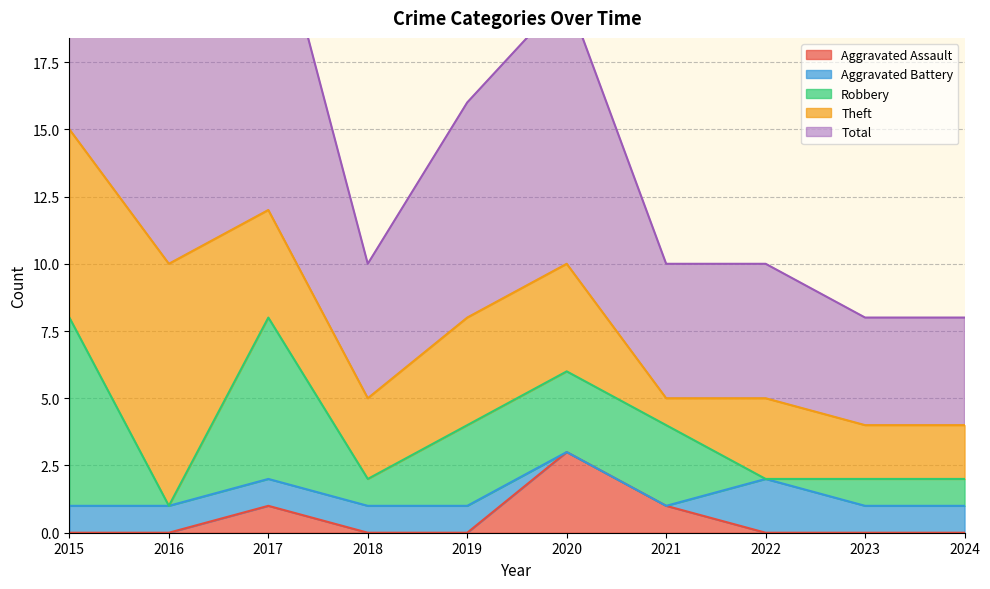

At which category does Total reach its first local valley?

2016